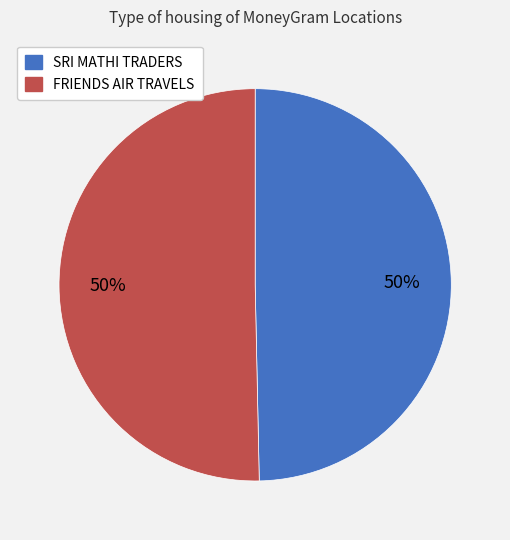

To the nearest percent, what percentage of the pie is SRI MATHI TRADERS?

50%